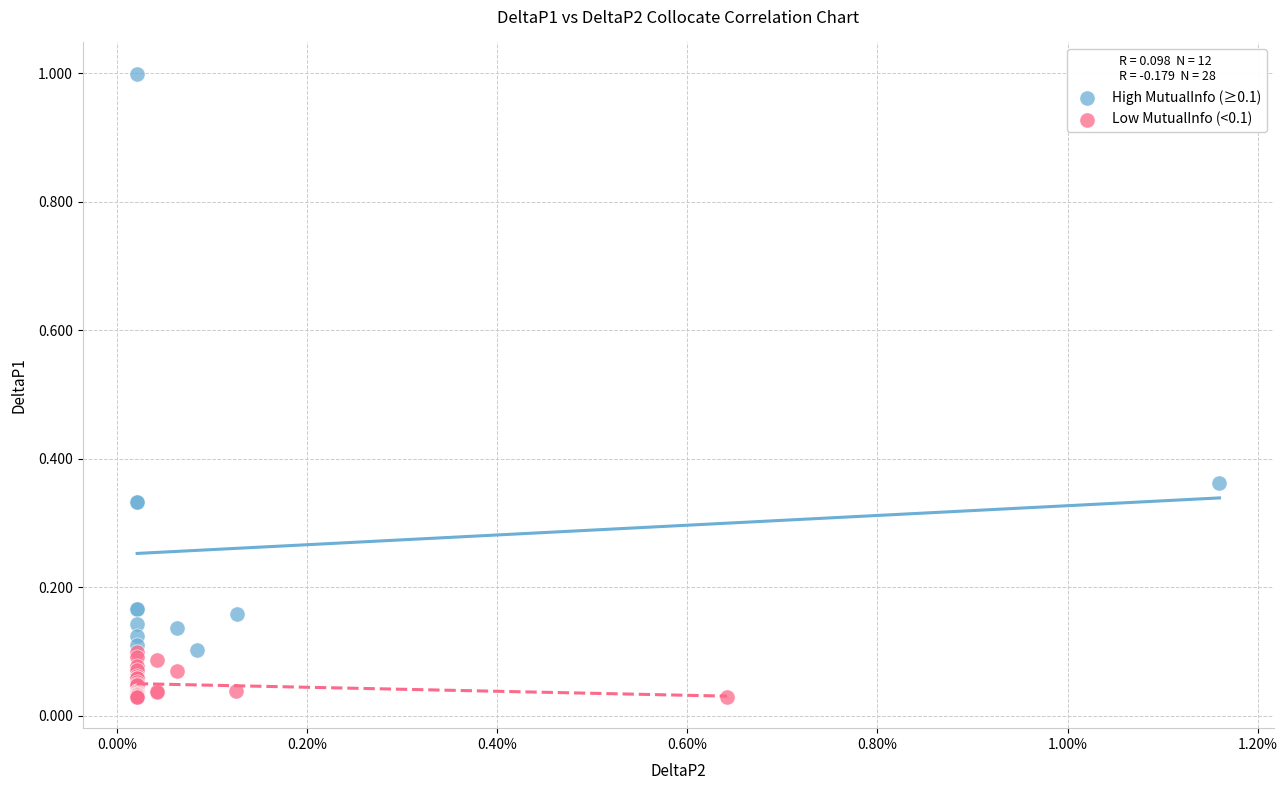

Which series contains the highest Y value?

High MutualInfo (≥0.1)